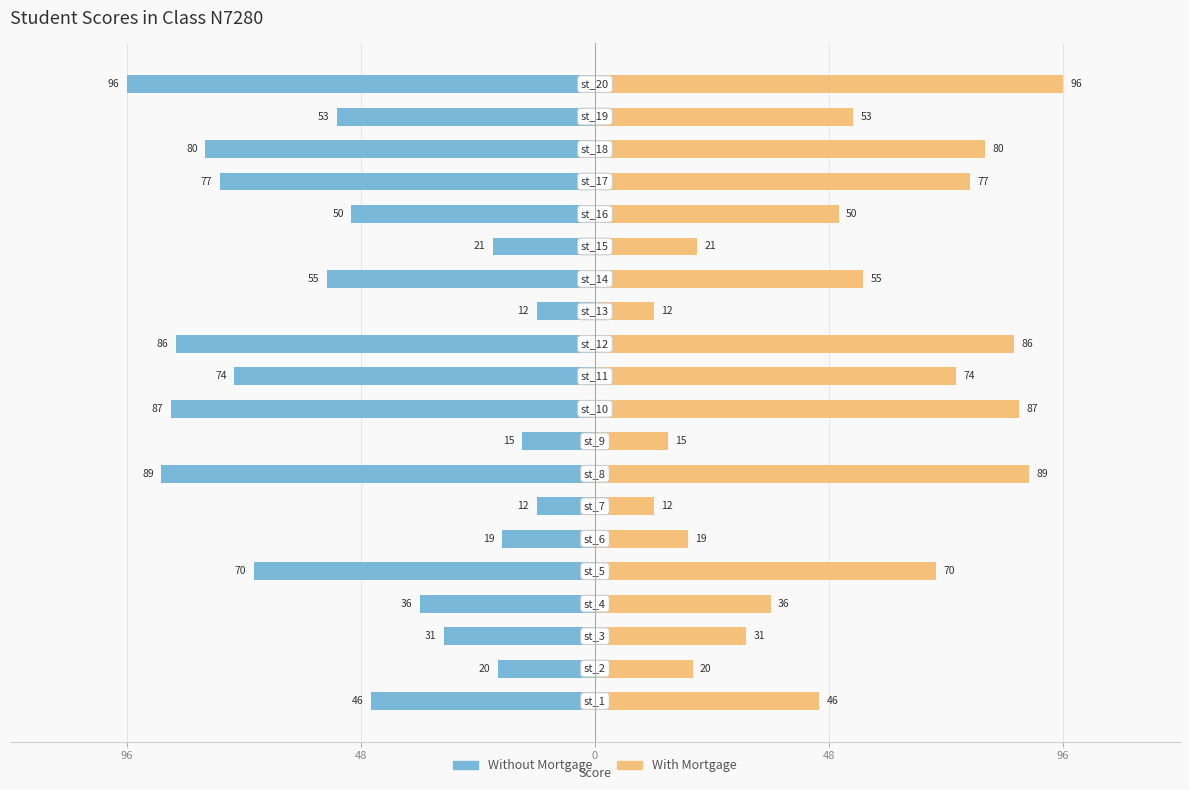

How many values in the With Mortgage series exceed 53?

9